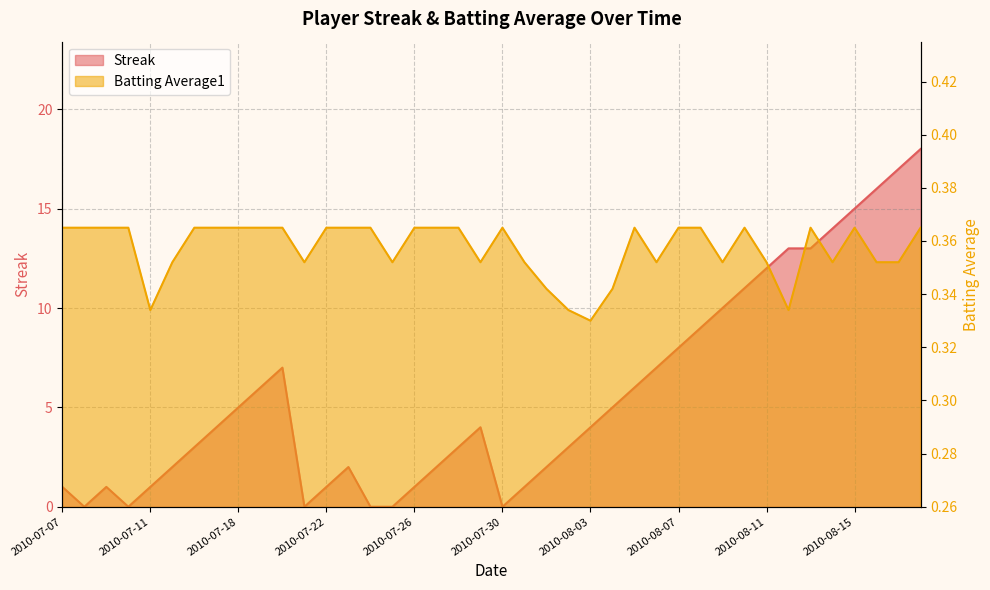

What is the highest value of the Batting Average1 series?

0.4